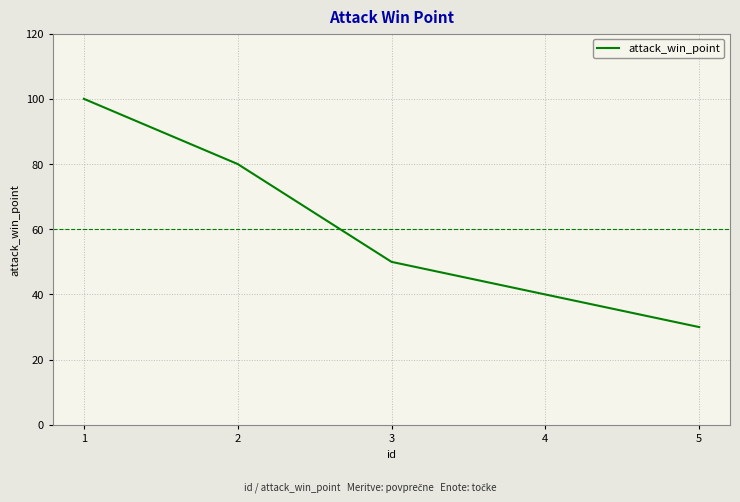

Between 3 and 1, which is larger?

1